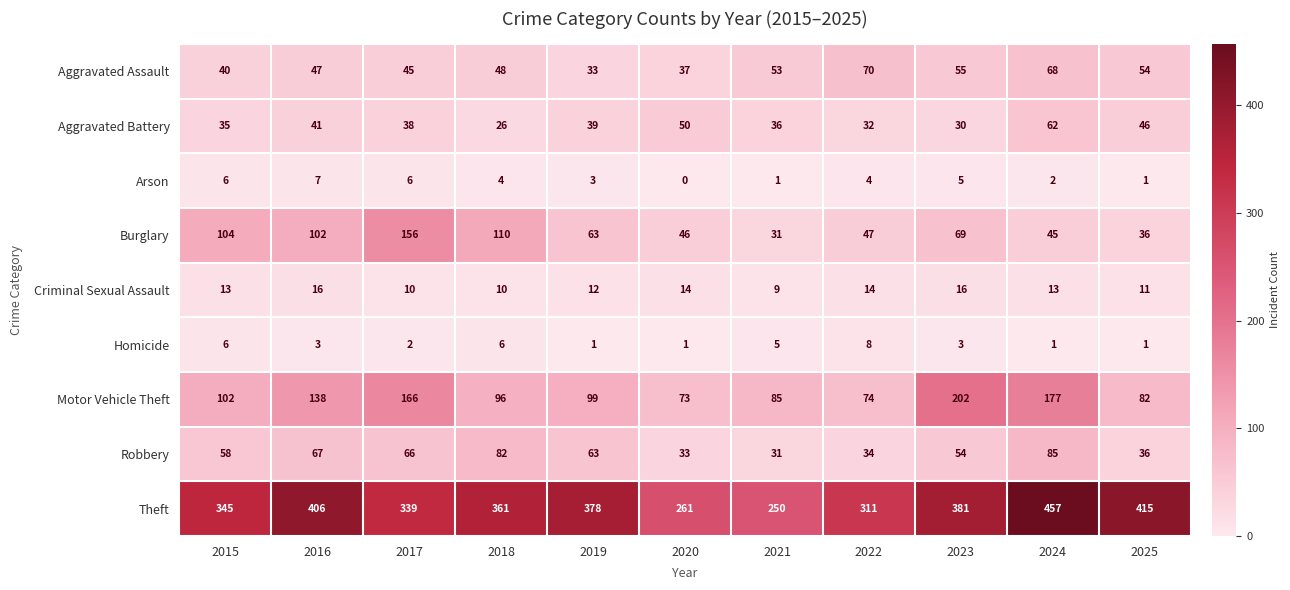

What is the sum of the Theft values at 2022 and 2019?

689